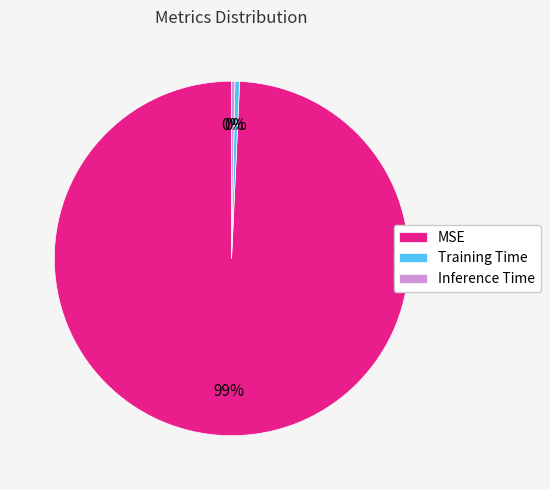

How many slices are in this pie chart?

3